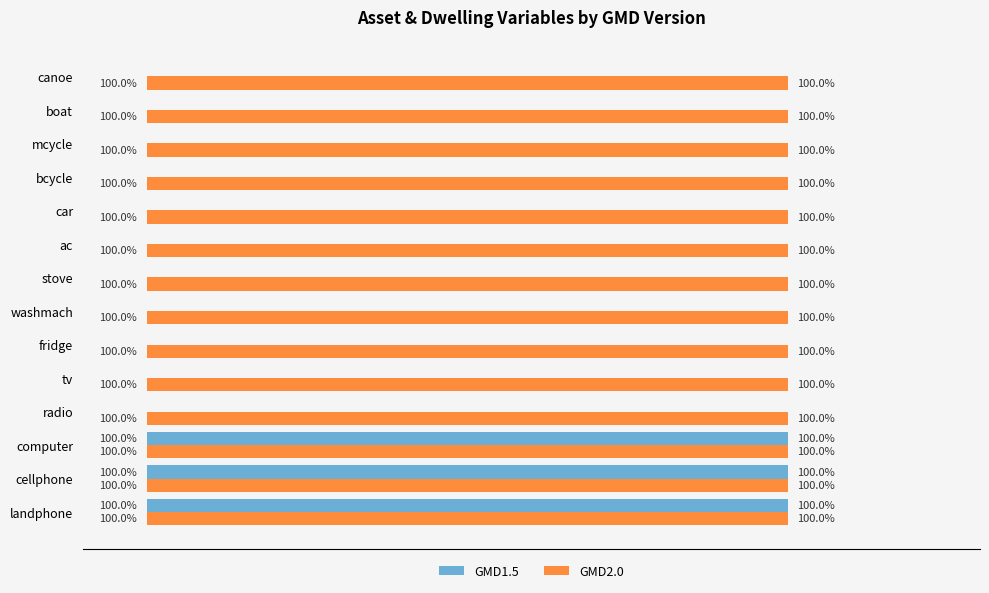

Is the value of GMD2.0 at bcycle greater than the value of GMD1.5 at radio?

Yes